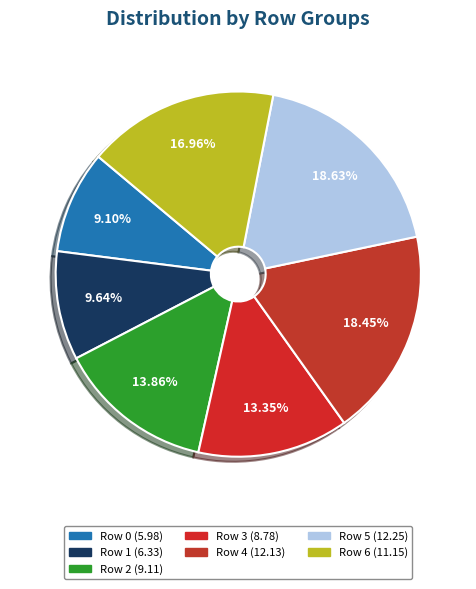

How many segments does this pie chart have?

7